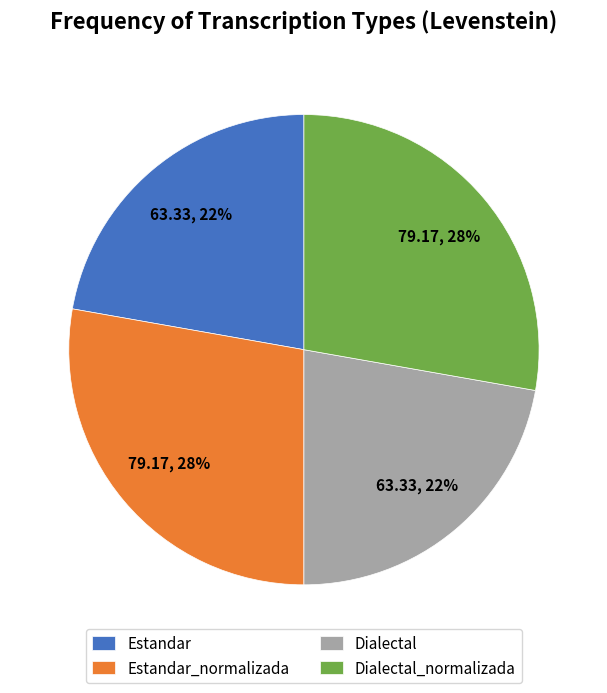

Which has a higher value, Dialectal_normalizada or Estandar?

Dialectal_normalizada